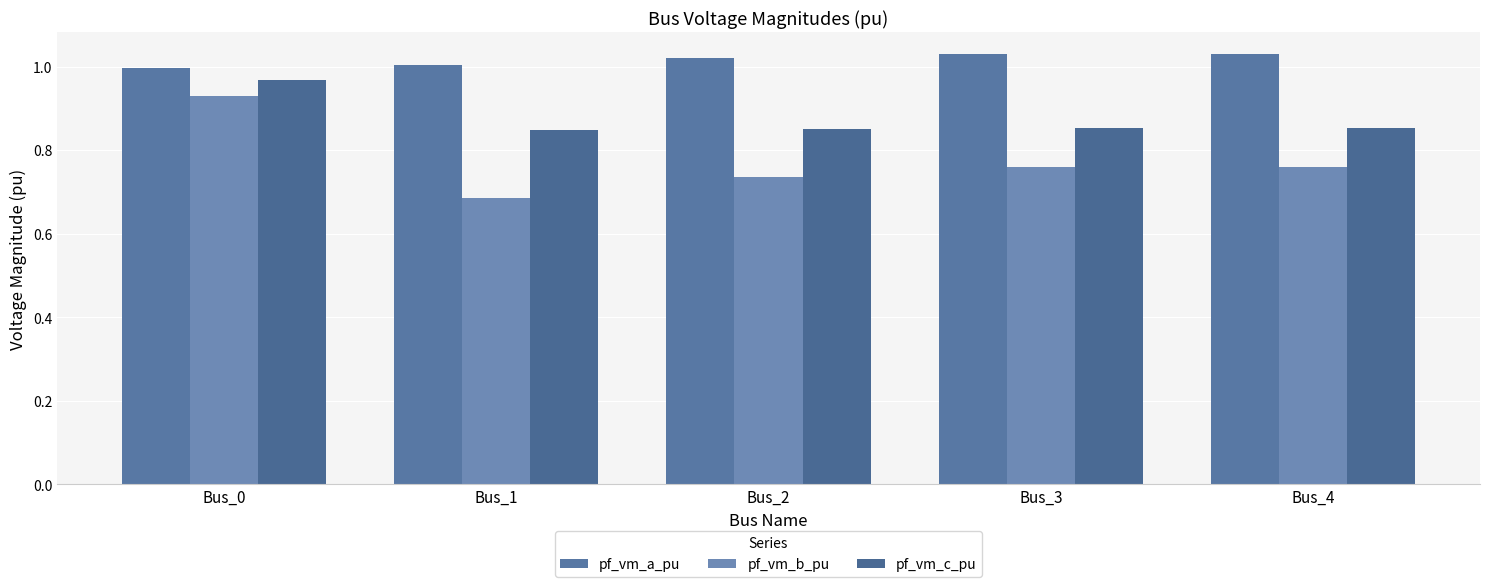

Does the chart contain stacked bars?

No